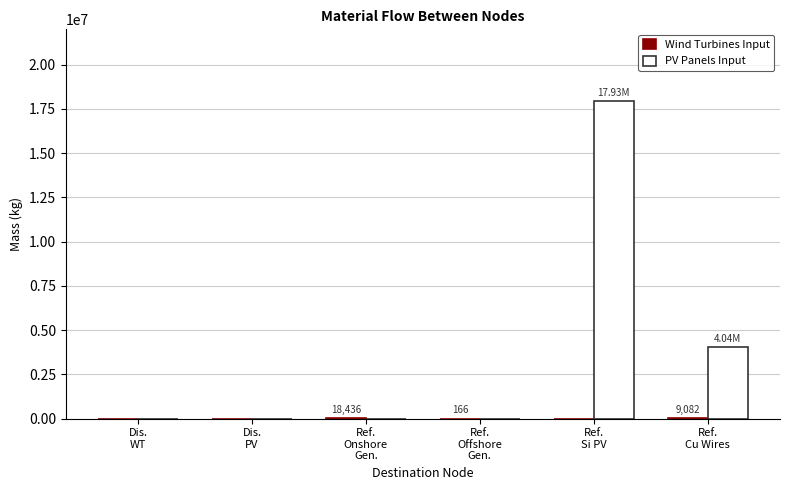

How many categories are shown in the chart?

6